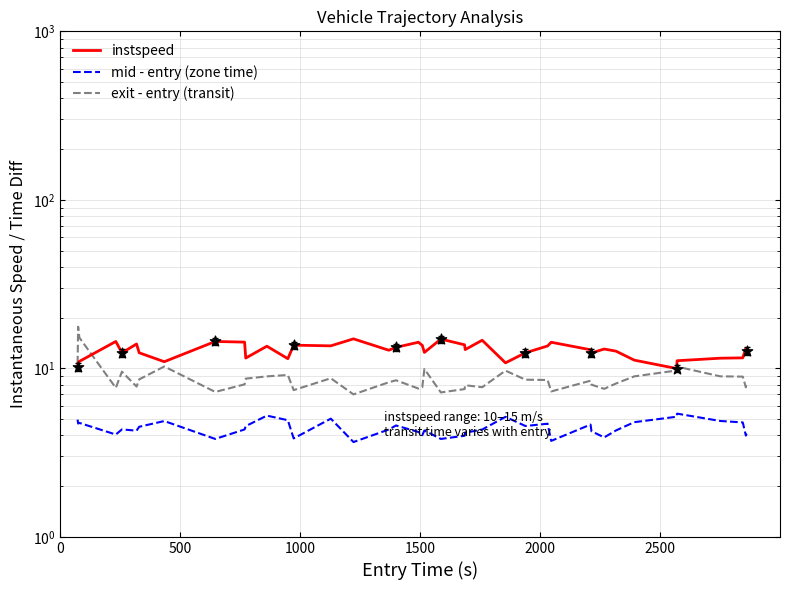

At how many categories does at least one series exceed 10?

39